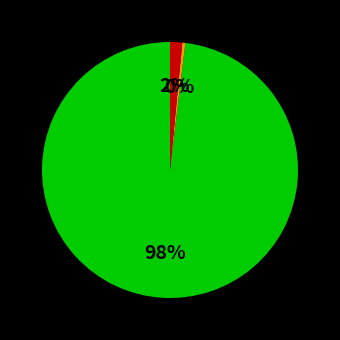

To the nearest percent, what is the difference between the largest and smallest slice percentages?

98%